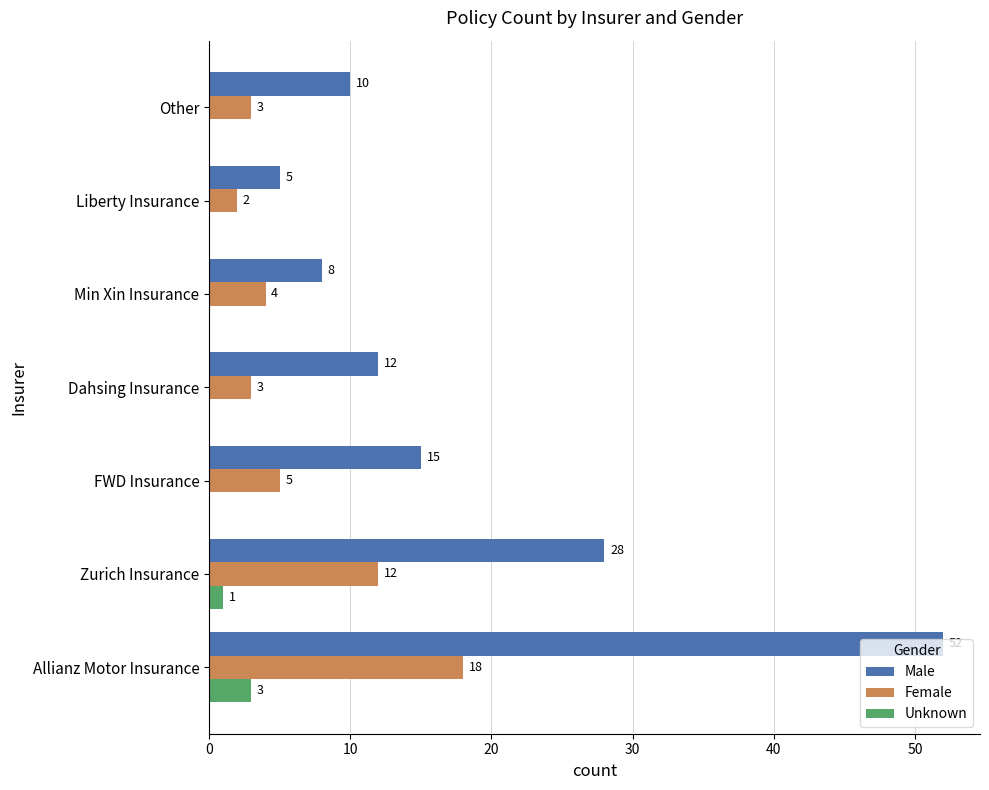

What is the sum of all Male values?

130